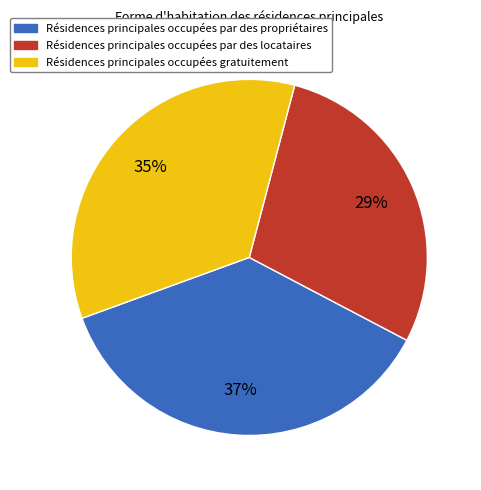

Is there any slice that represents more than half of the pie?

No